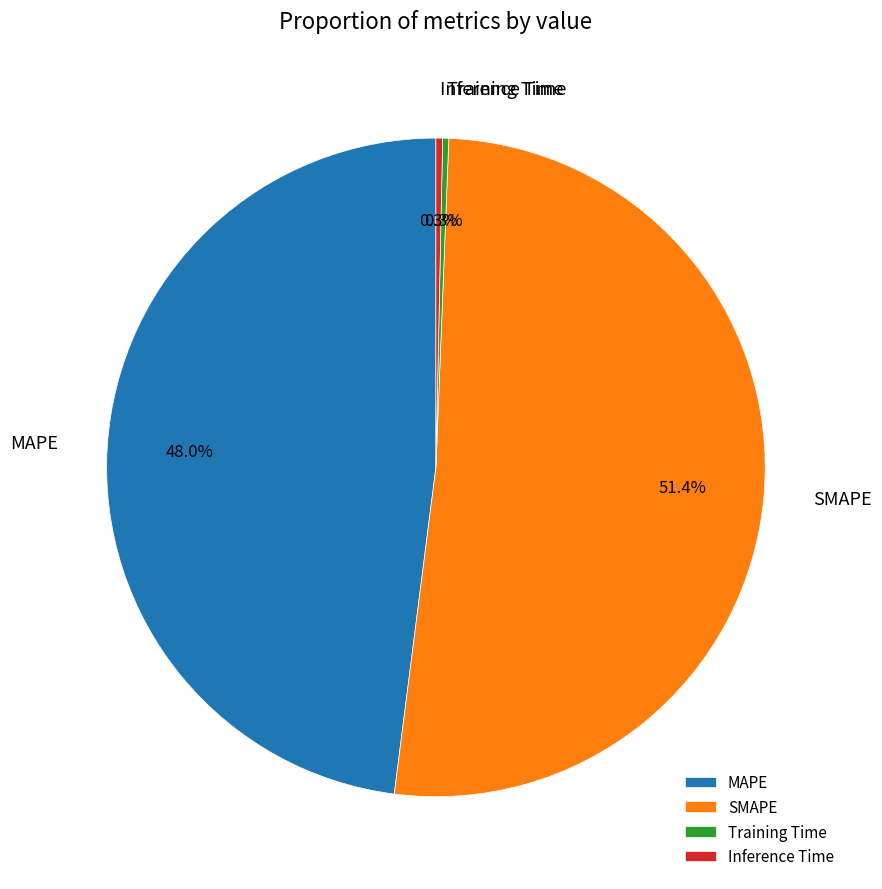

What percentage do SMAPE and MAPE together represent?

99.4%